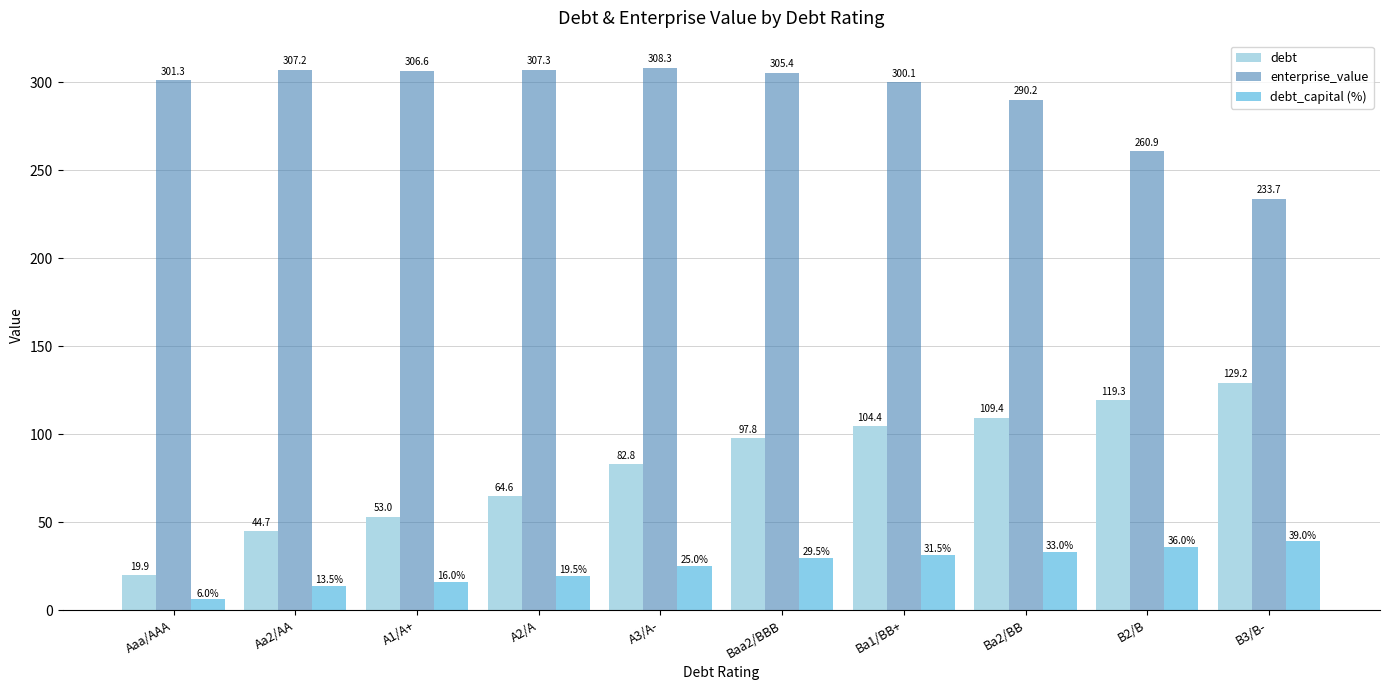

How many values in the debt series are below 97?

5